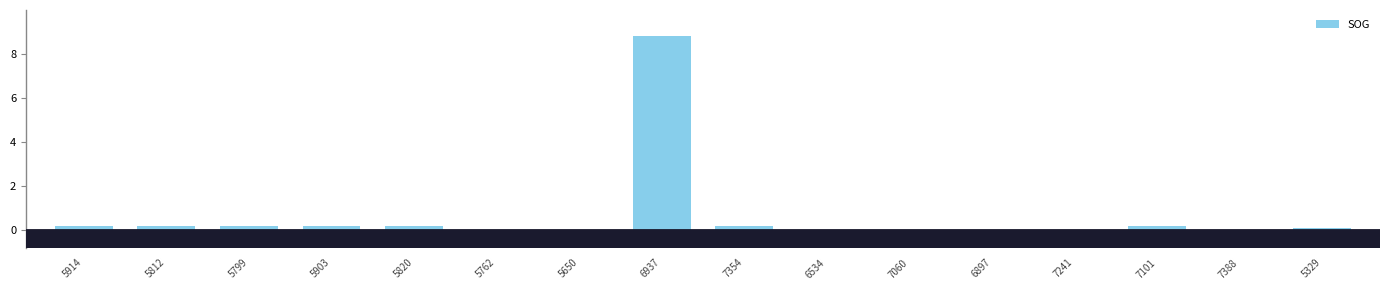

What is the change in value from 6937 to 7060?

-8.8